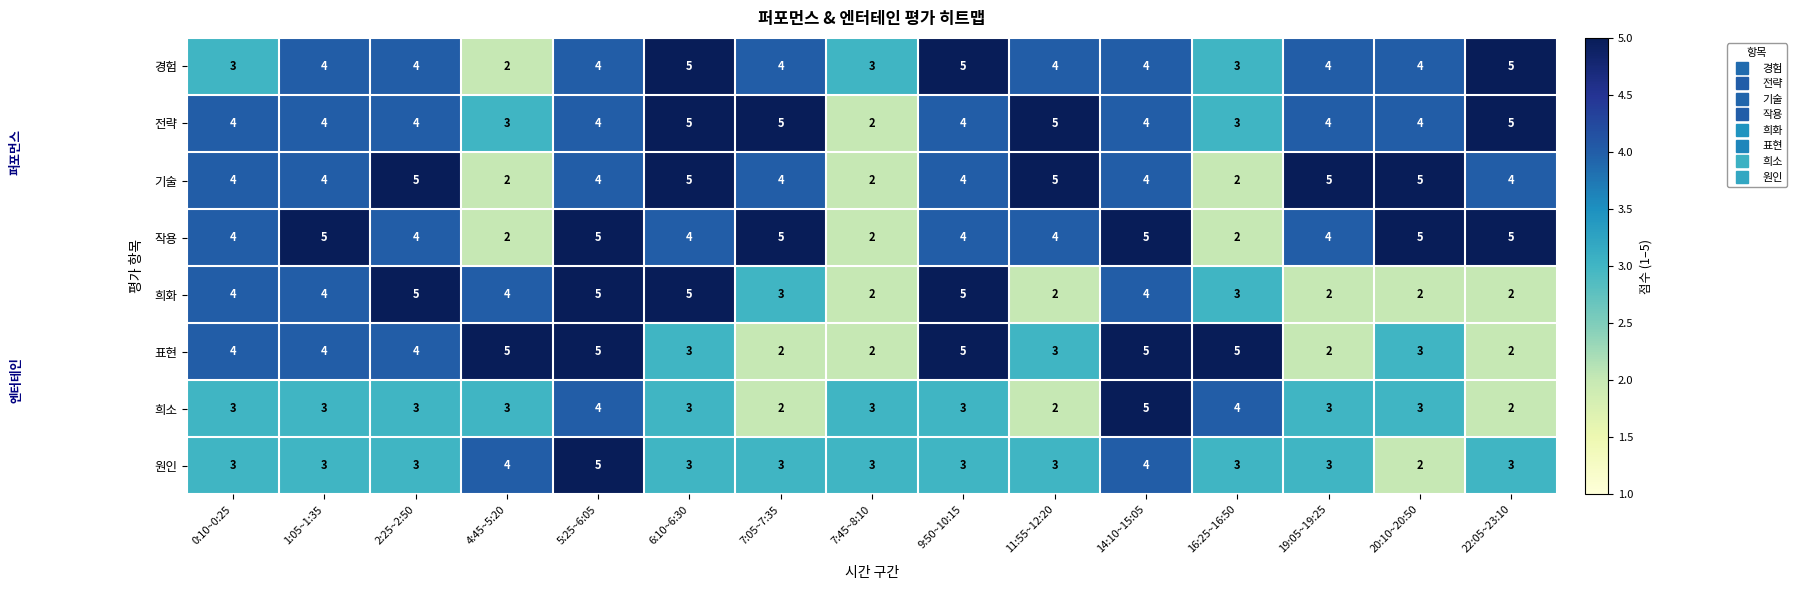

What is the difference between the maximum and minimum values in the 표현 series?

3